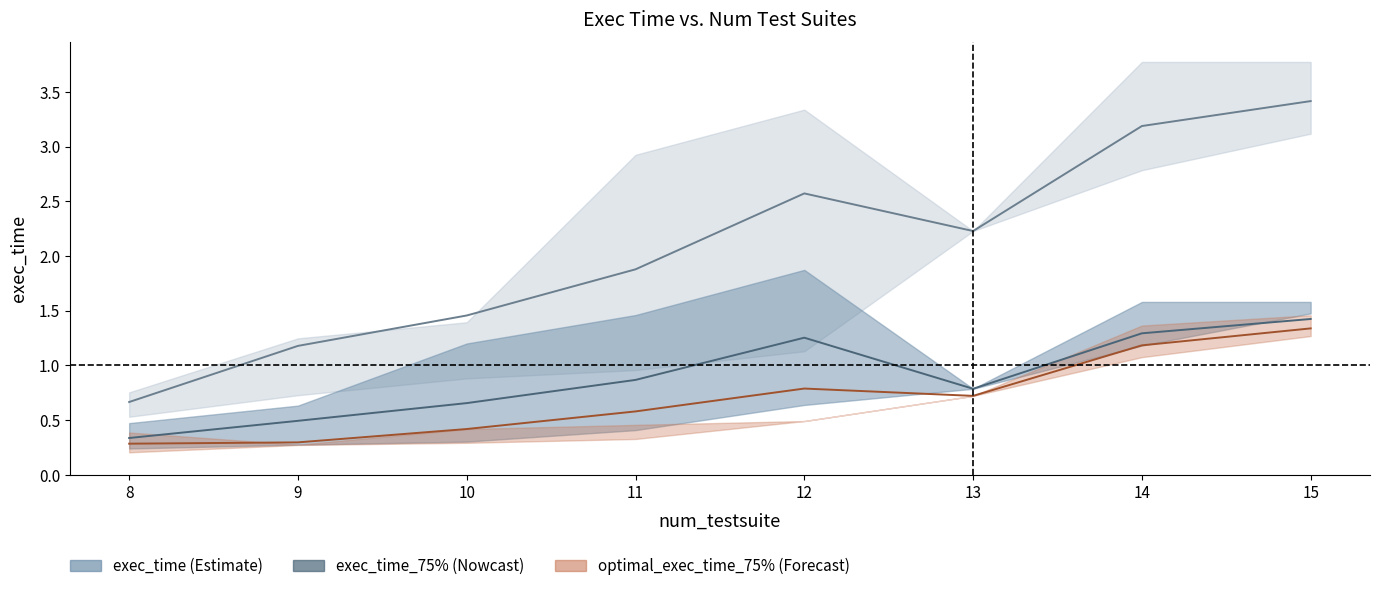

At which category is the sum across all series the highest?

15